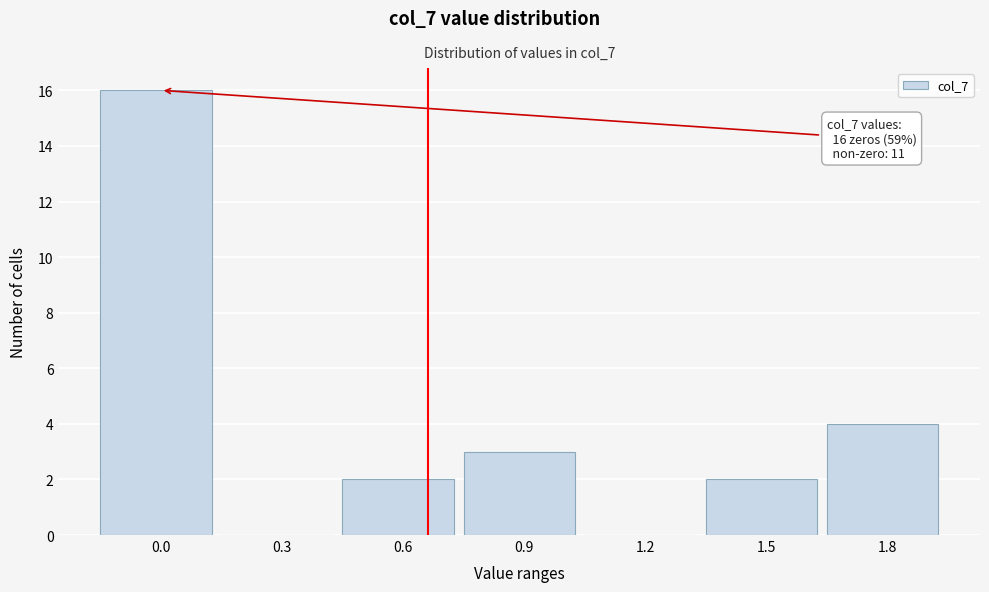

Reading left to right, extract all data points from this chart.

0.0=16	0.3=0	0.6=2	0.9=3	1.2=0	1.5=2	1.8=4